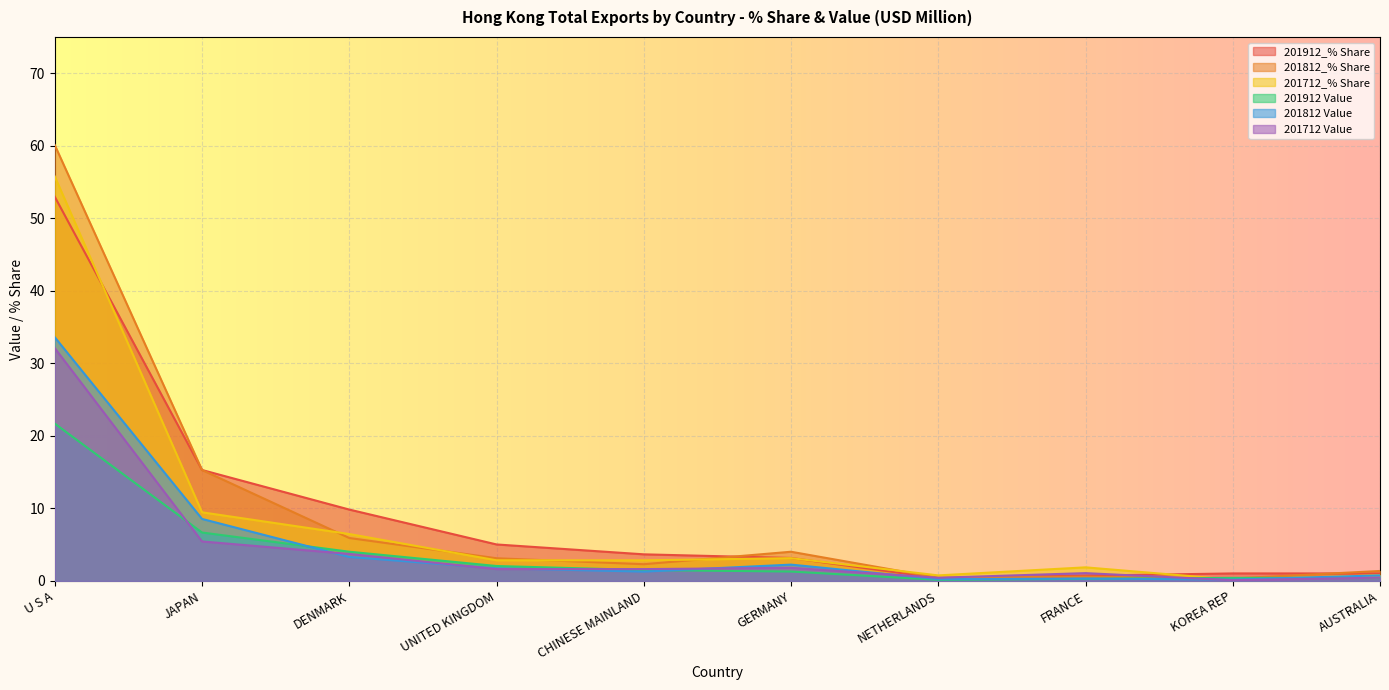

In 201712 Value, how many points are lower than both neighbors (excluding endpoints)?

3